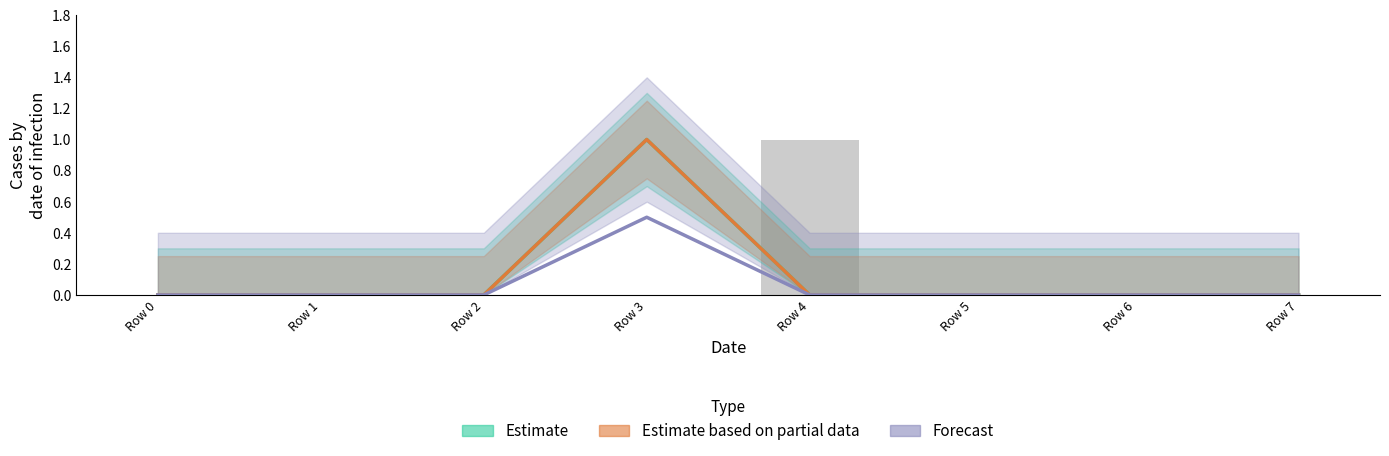

What is the sum of the Estimate based on partial data values at Row 3 and Row 0?

1.0